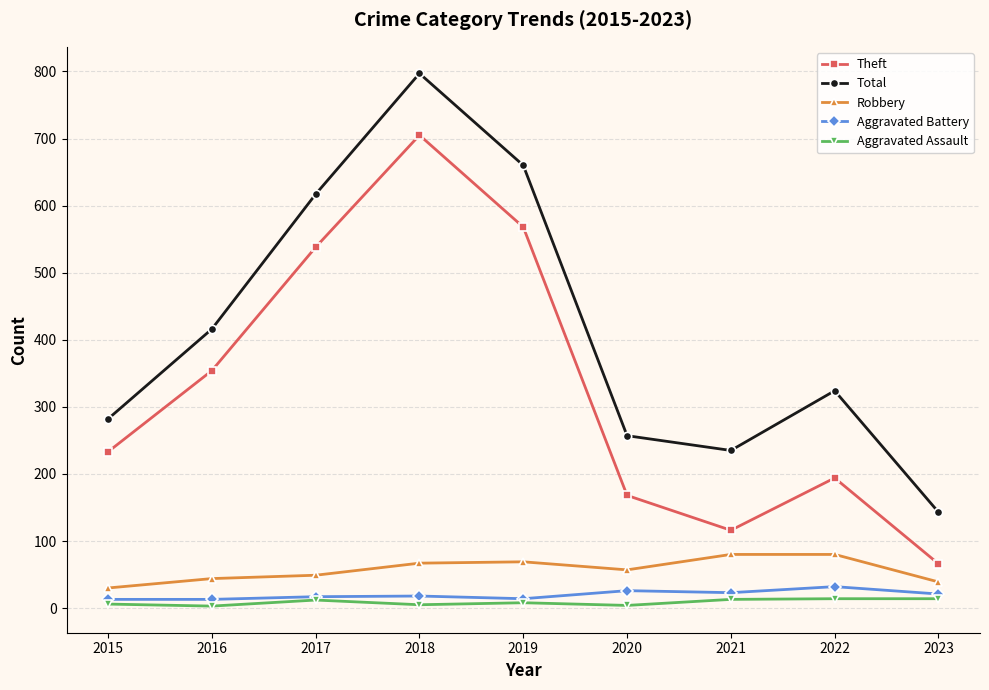

What is the lowest value of the Total series?

143